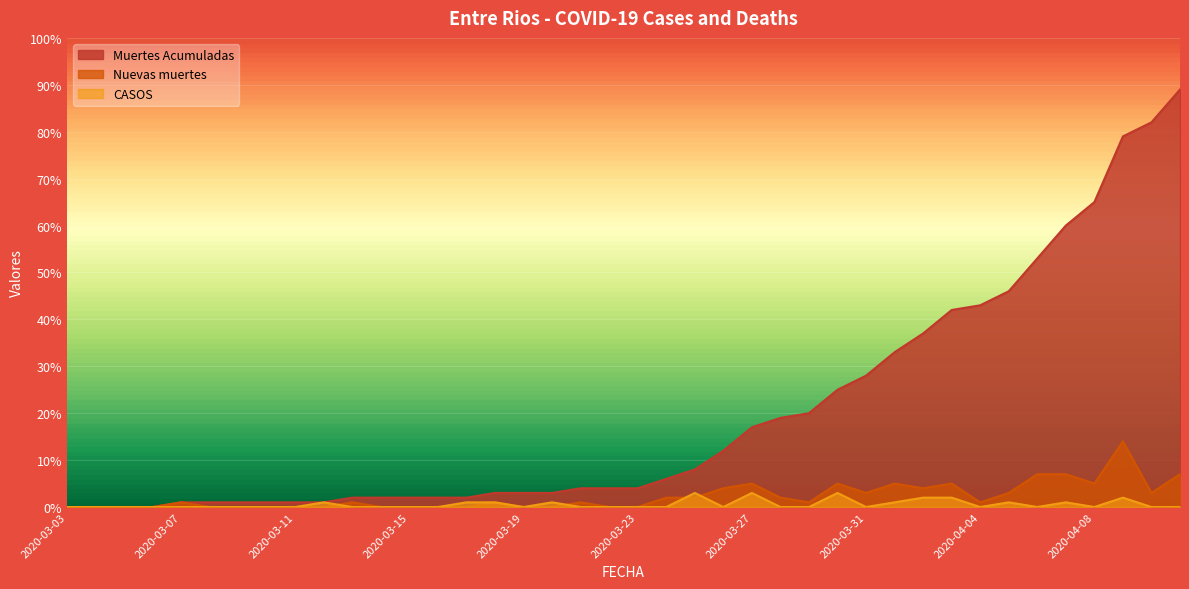

What is the difference between the highest and lowest values at 2020-03-18?

2